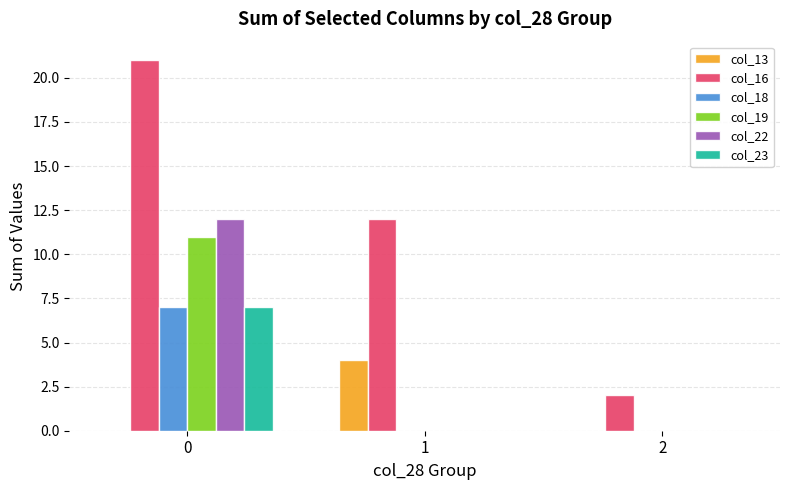

Reading left to right, transcribe all the data shown in this chart.

col_13: 0=0	1=4	2=0
col_16: 0=21	1=12	2=2
col_18: 0=7	1=0	2=0
col_19: 0=11	1=0	2=0
col_22: 0=12	1=0	2=0
col_23: 0=7	1=0	2=0